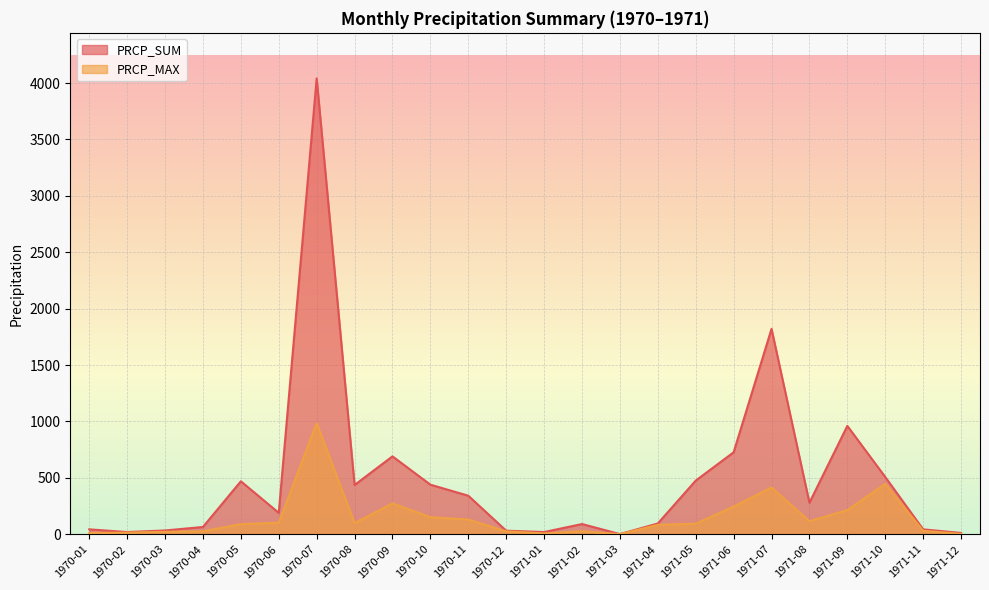

What is the minimum value for PRCP_MAX?

1